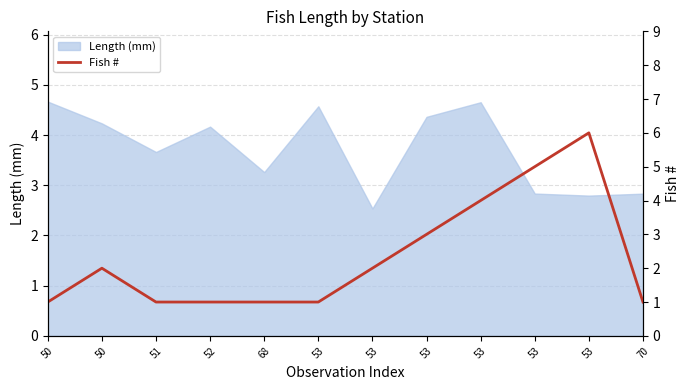

Count the values in the range 1 to 4.

10